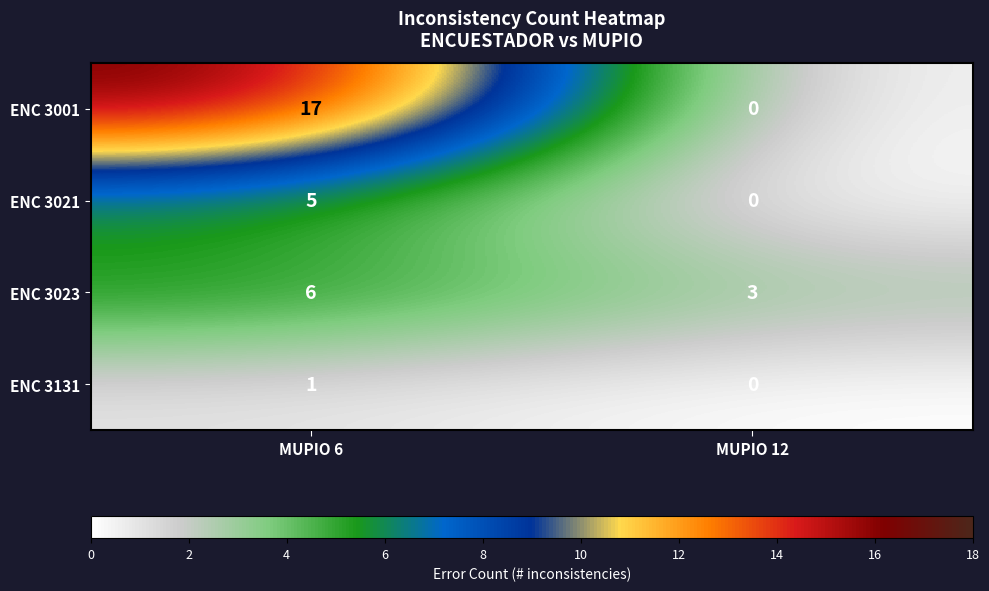

The ENC 3021 series shows 0 at MUPIO 12. True or false?

True